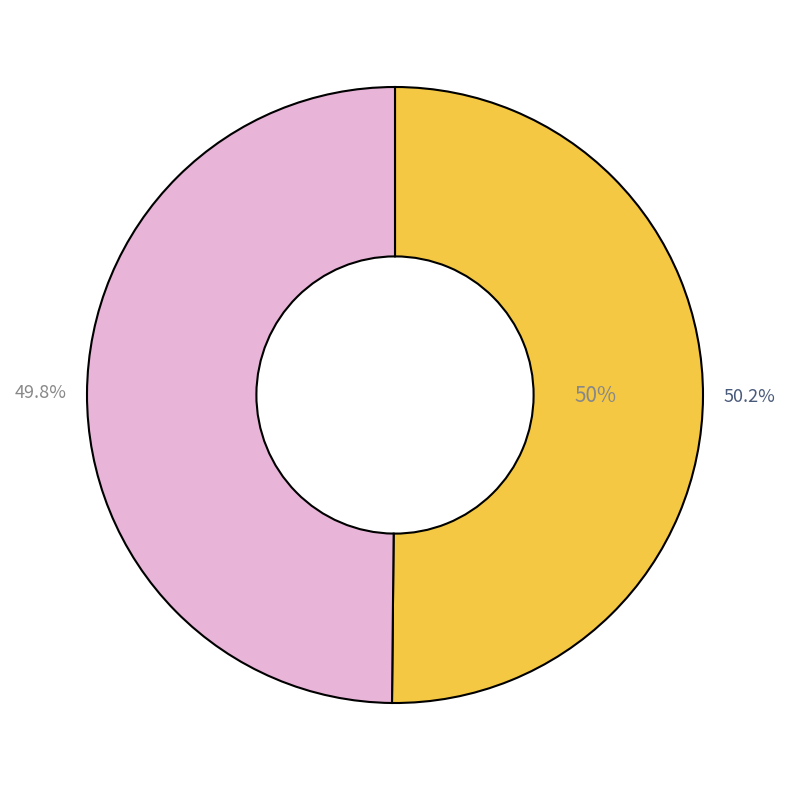

How many slices are in this pie chart?

2